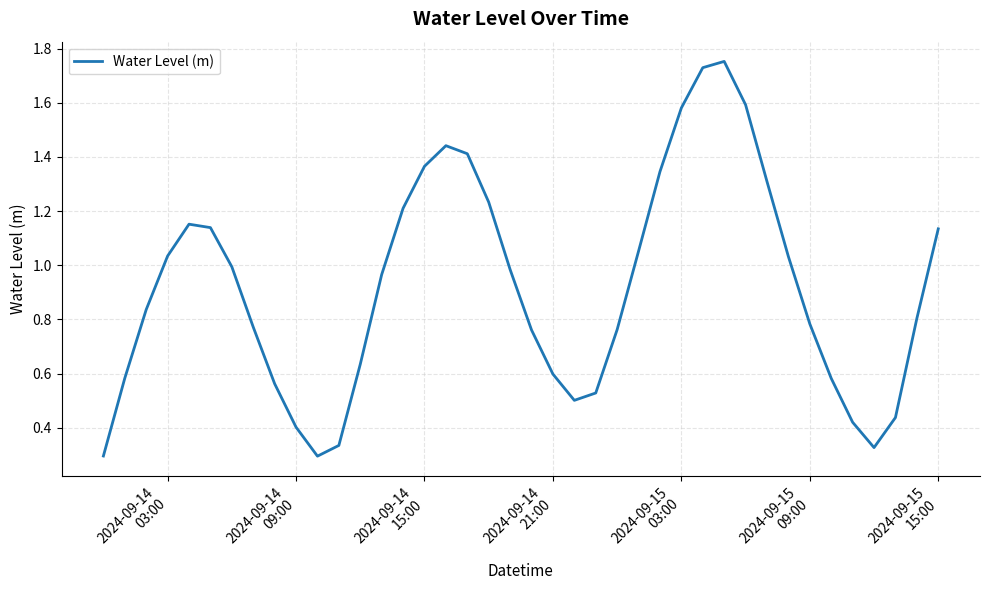

What is the difference between the maximum and minimum values?

1.5